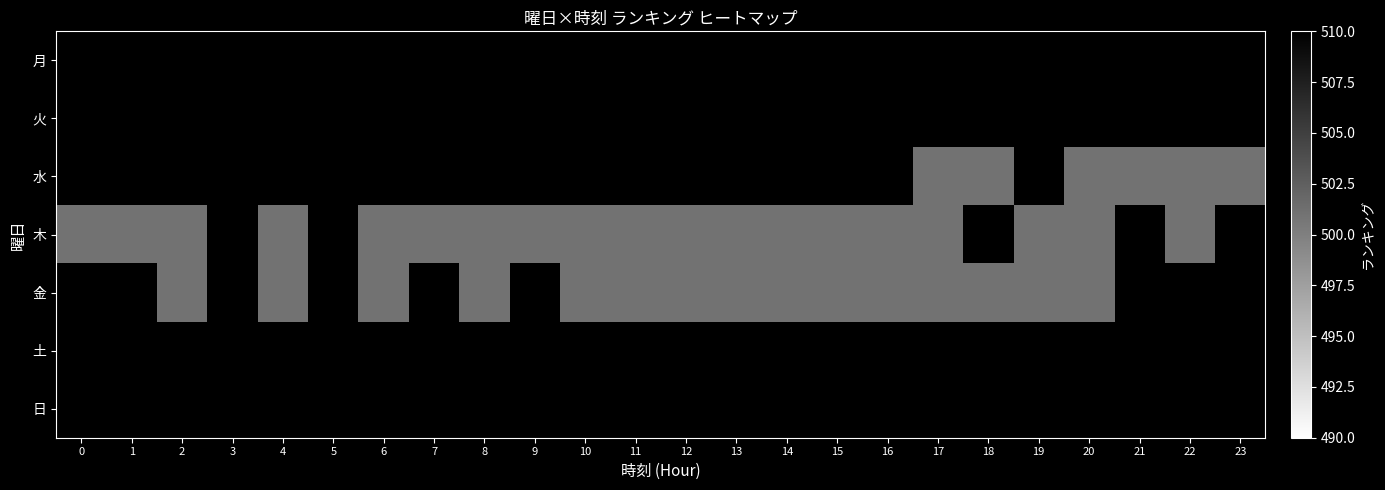

Rank the series at 21 from highest to lowest value.

月, 火, 水, 木, 金, 土, 日